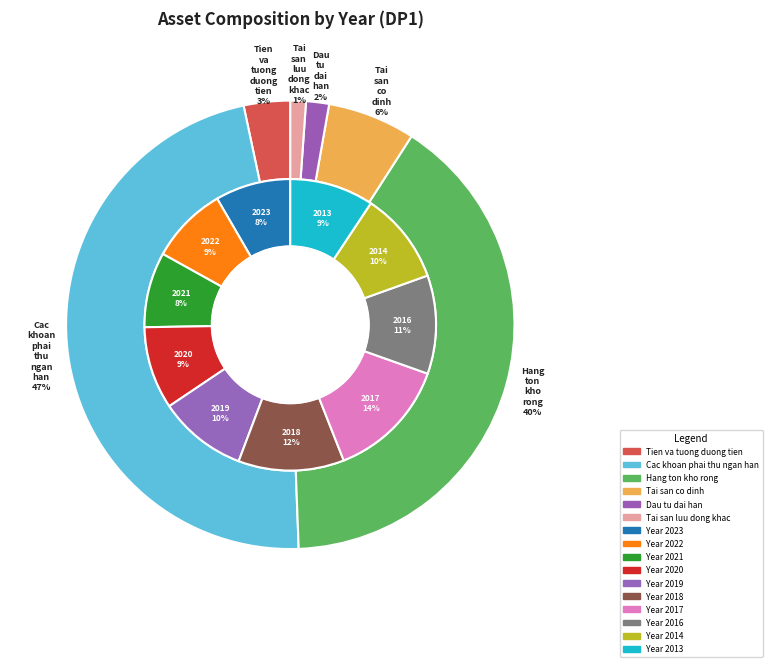

Which series has the largest range (max minus min)?

Hang ton kho rong